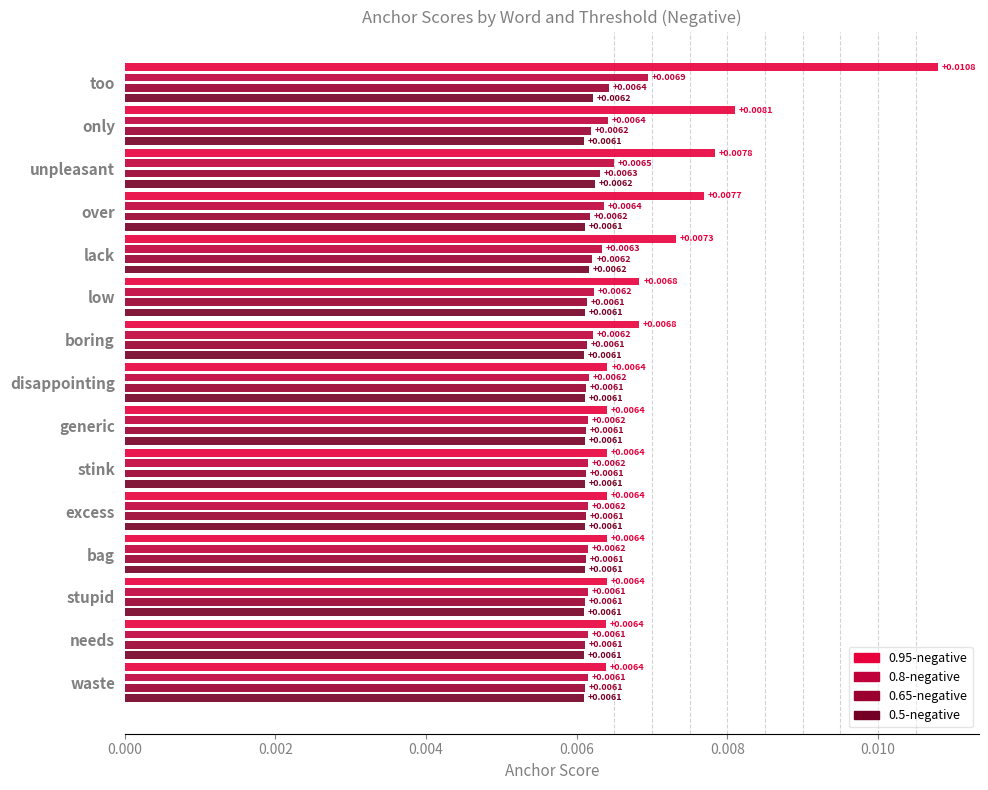

Which series has the largest total across all categories?

0.95-negative